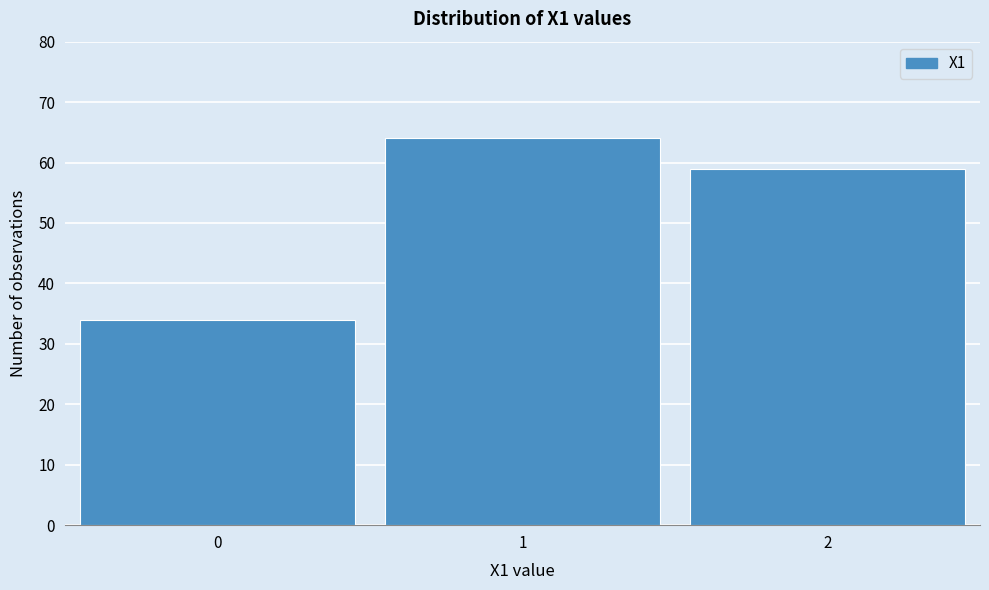

Reading left to right, transcribe all the data shown in this chart.

34	64	59